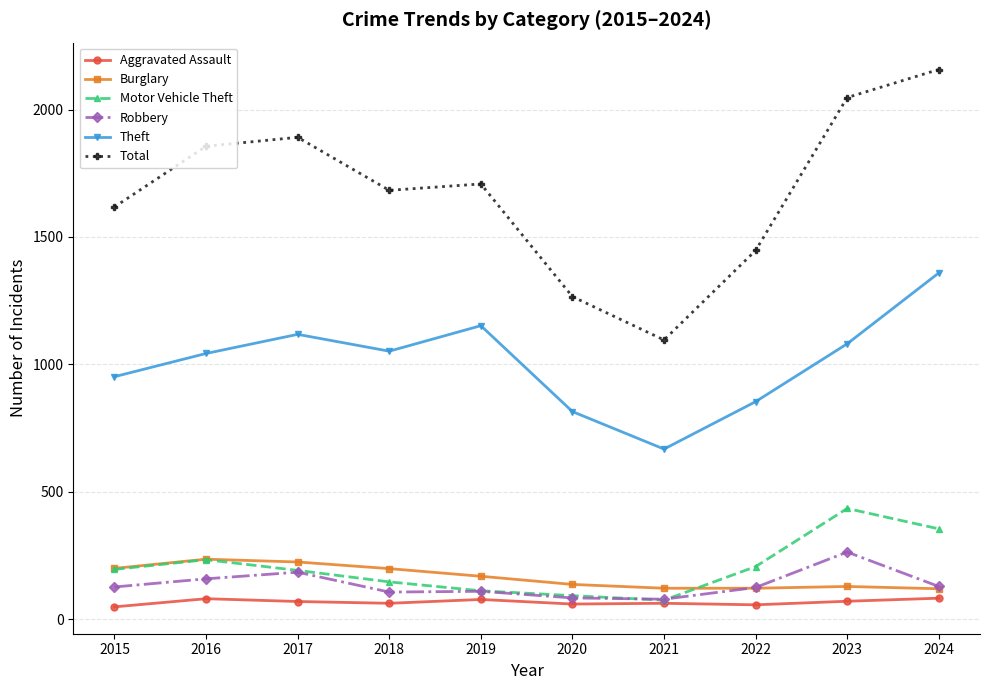

True or false: Total and Aggravated Assault cross at least once.

False